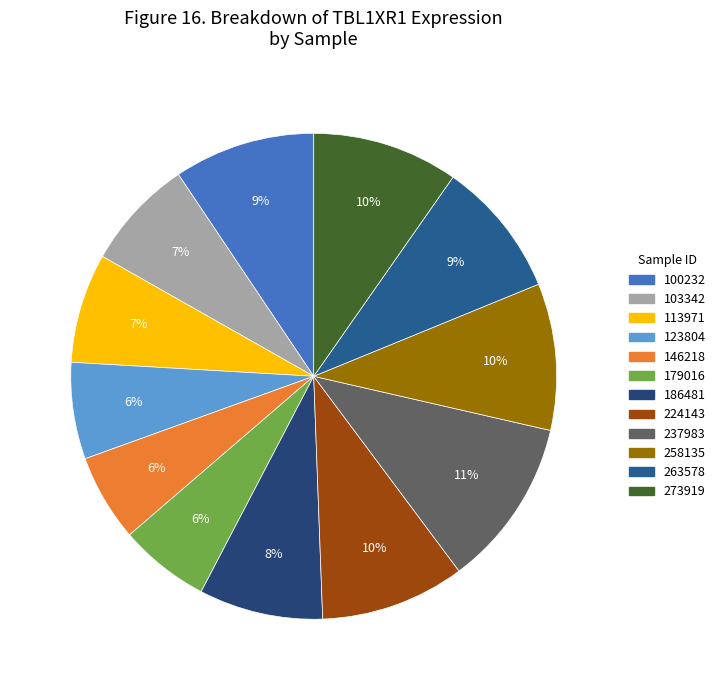

Which category has the biggest portion of the pie?

237983